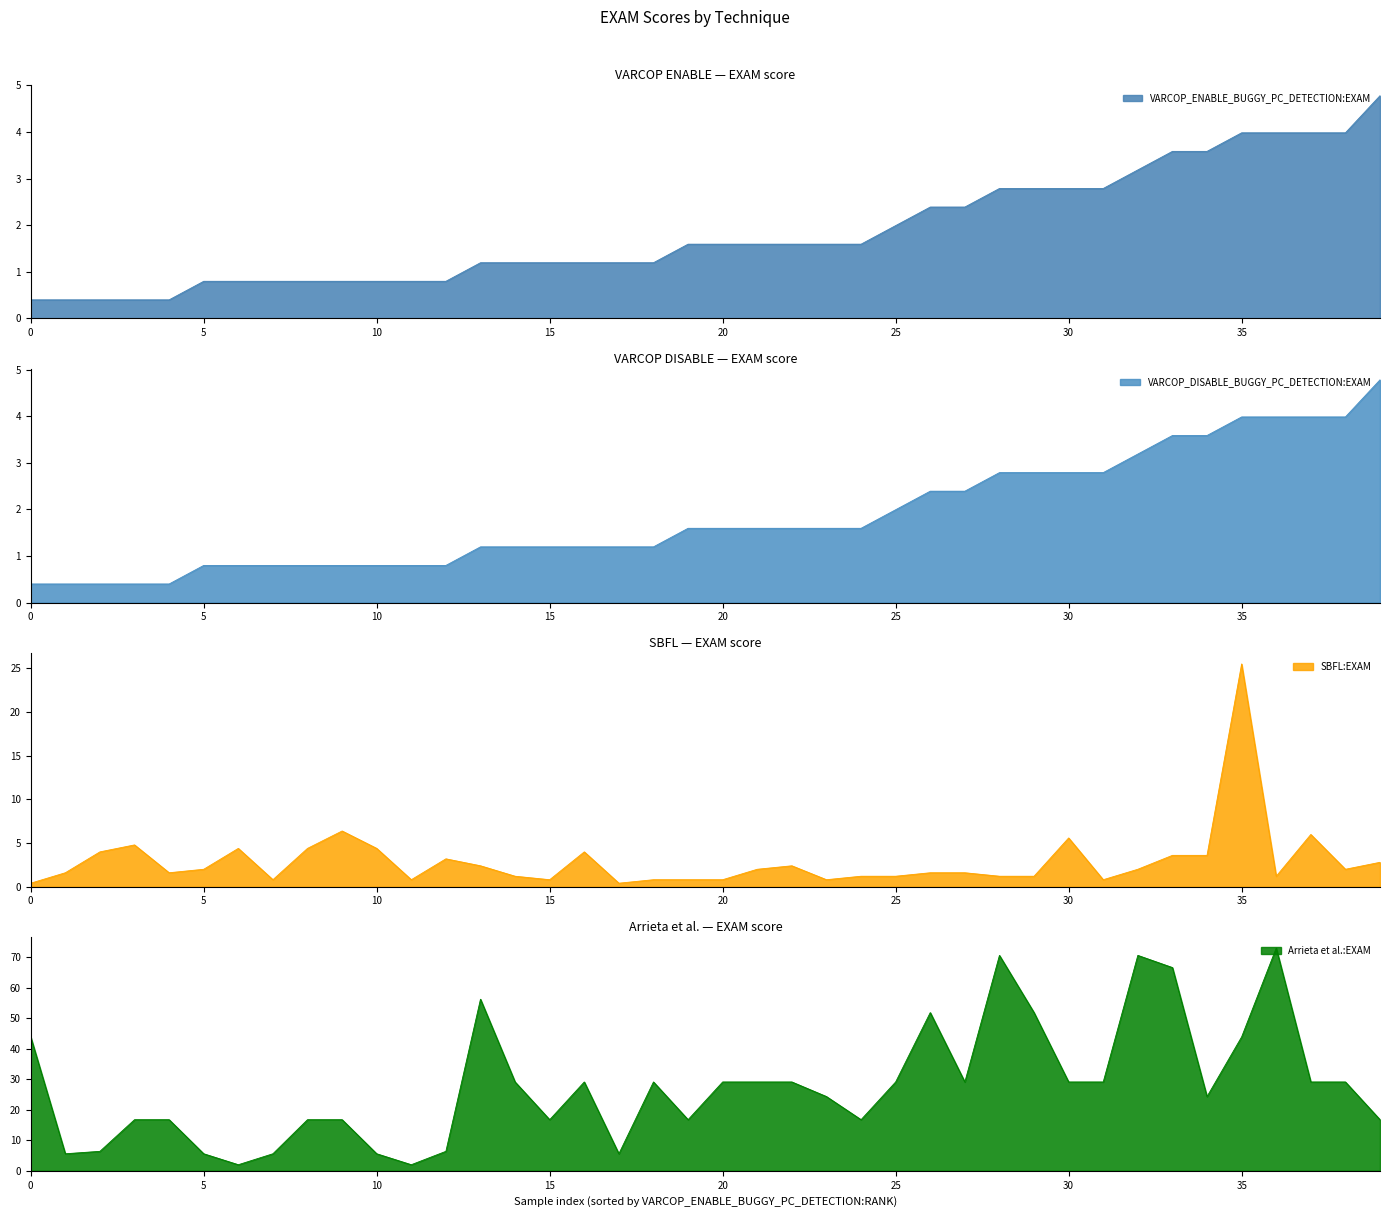

Does the chart display data point markers on the line(s)?

No